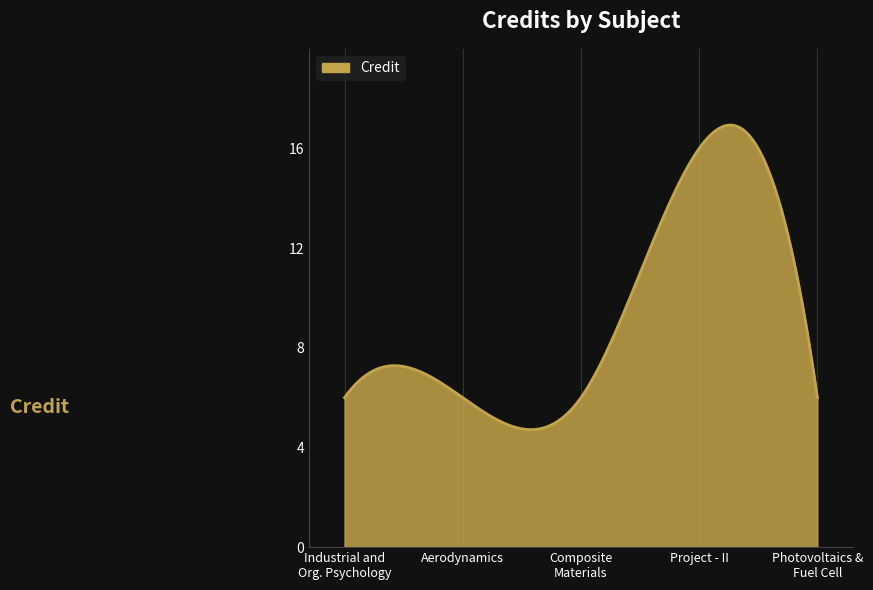

What is the greatest value displayed?

16.9